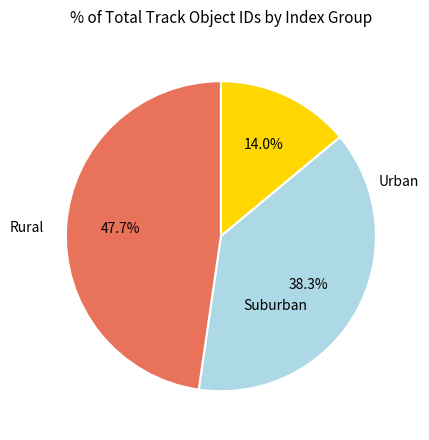

Count the number of slices in the pie.

3